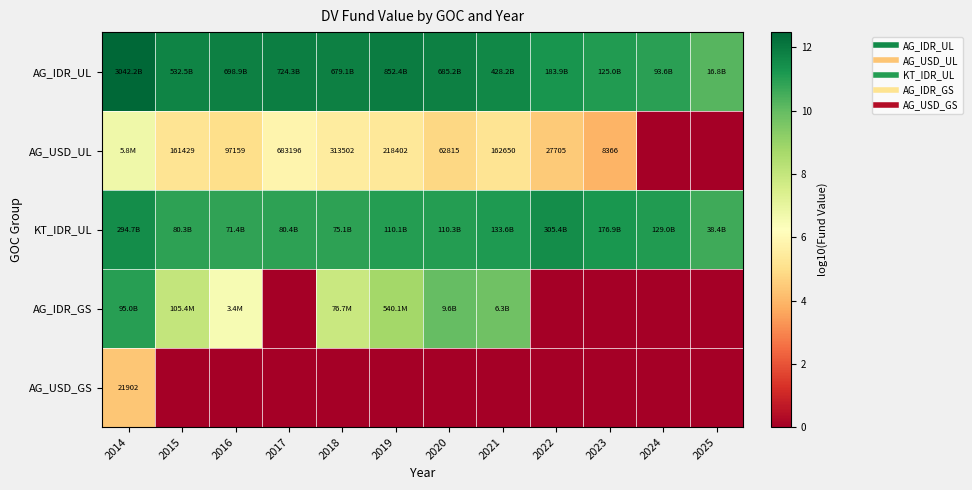

List the series in order of their peak value, lowest first.

AG_USD_GS, AG_USD_UL, AG_IDR_GS, KT_IDR_UL, AG_IDR_UL